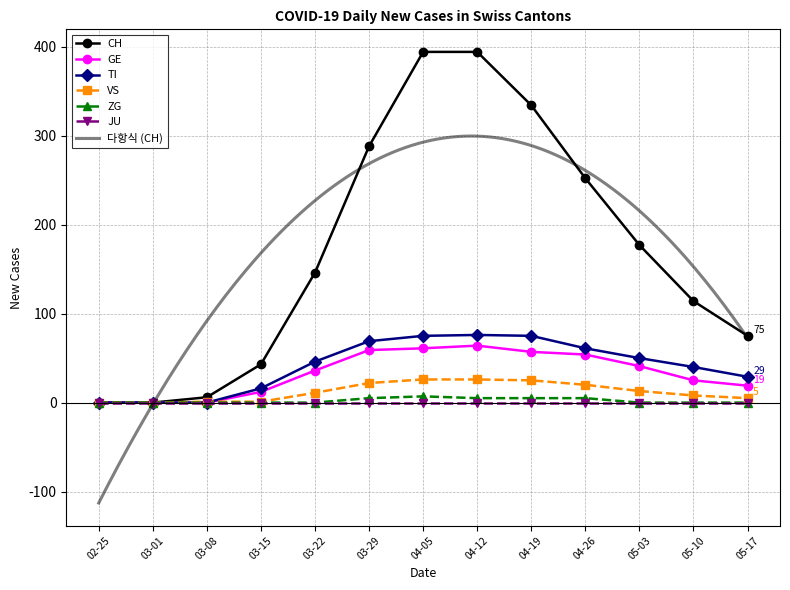

How many positive values does the GE series have?

10